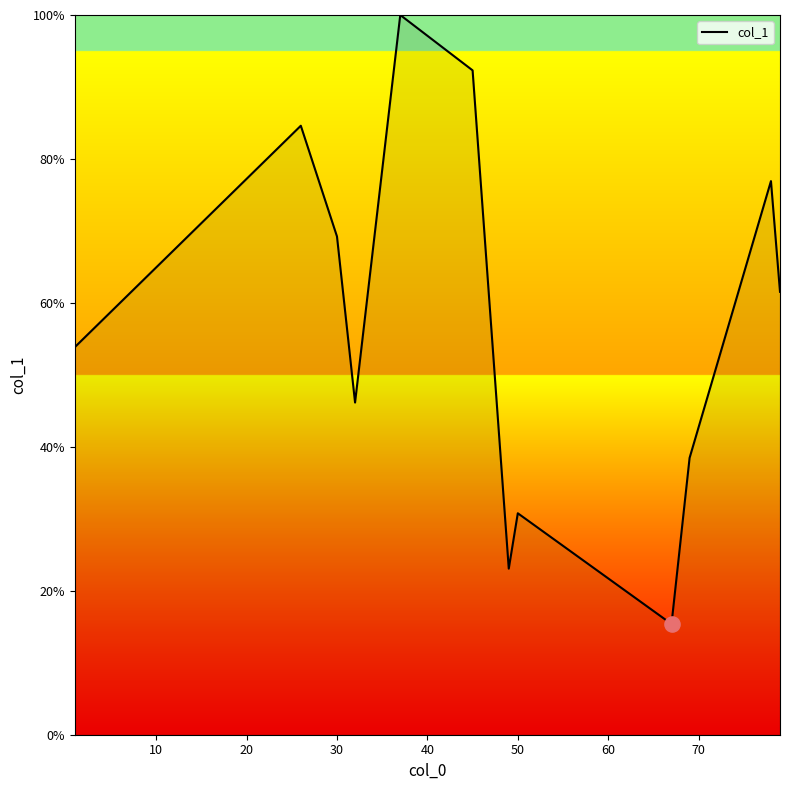

What is the difference between the maximum and minimum values?

84.6